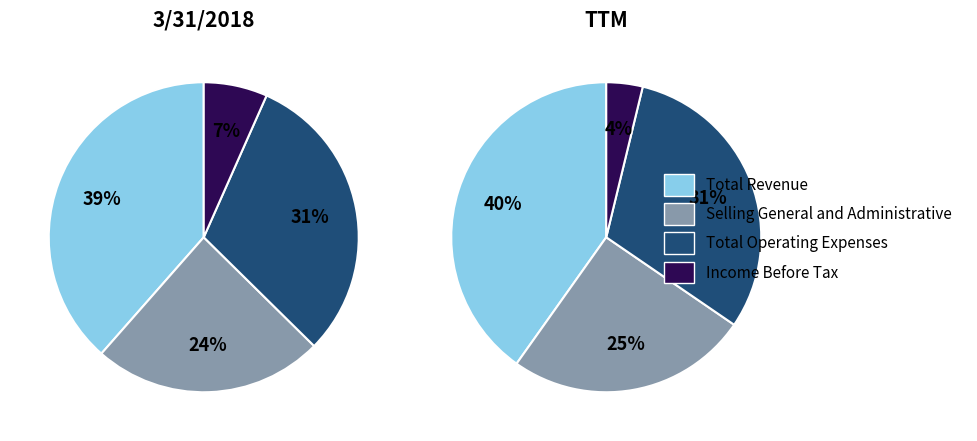

Which series has the widest spread of values?

ttm